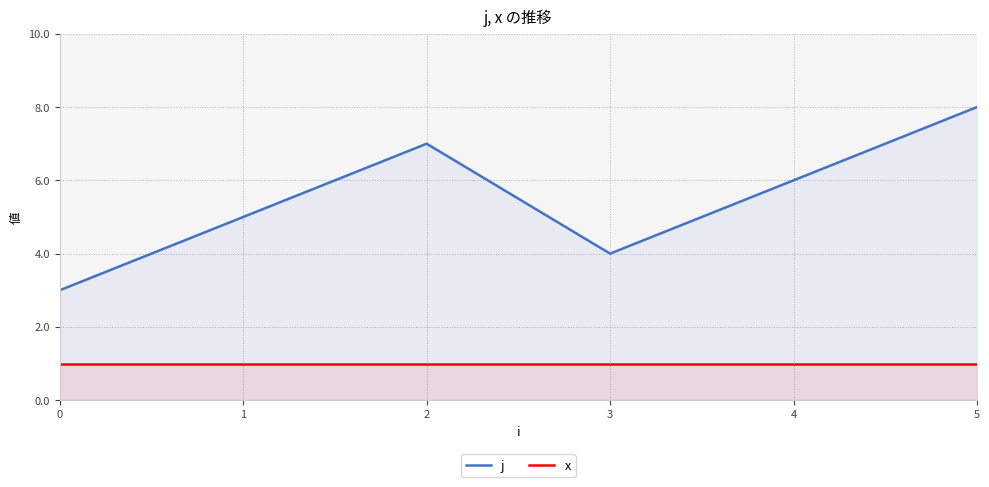

List the series in order of their peak value, highest first.

j, x